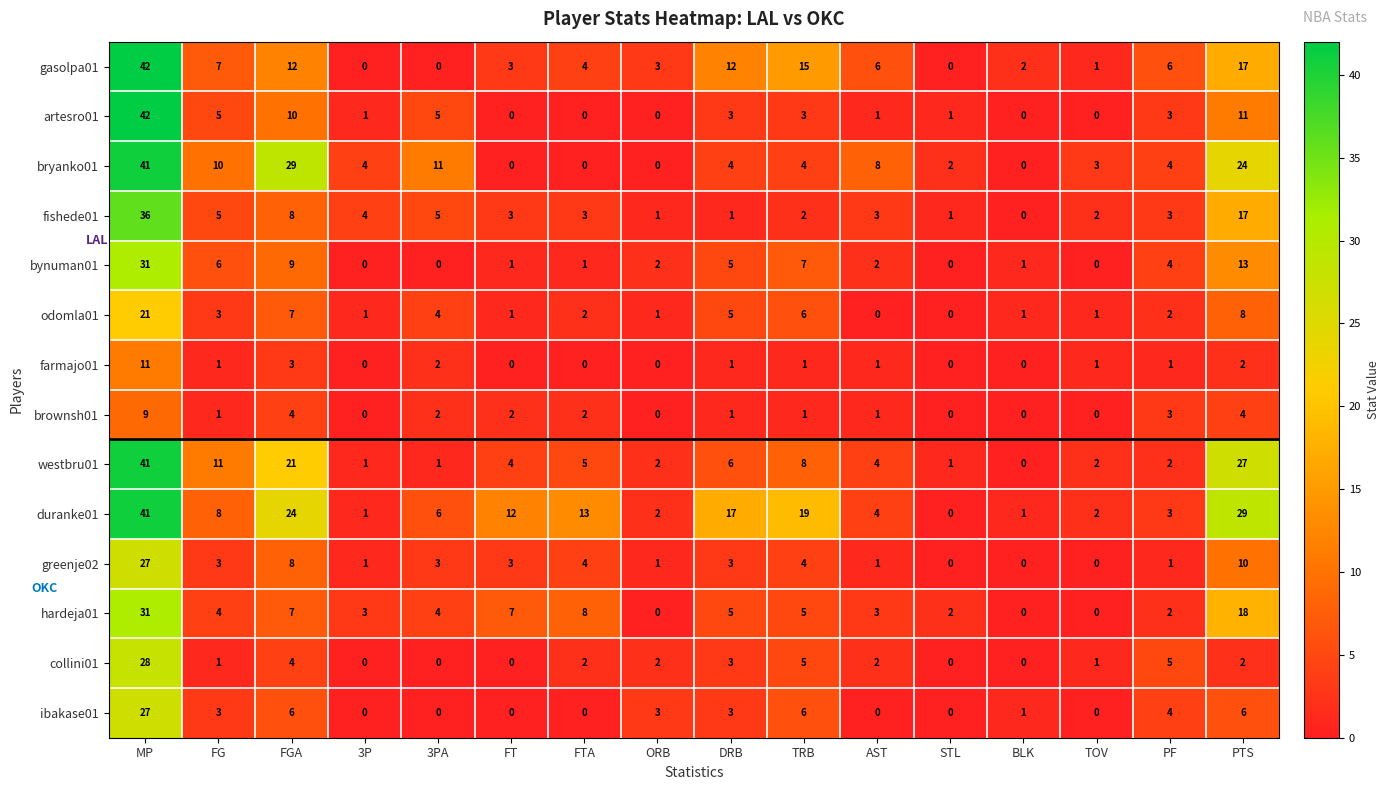

How many data points in bryanko01 are less than 4?

6